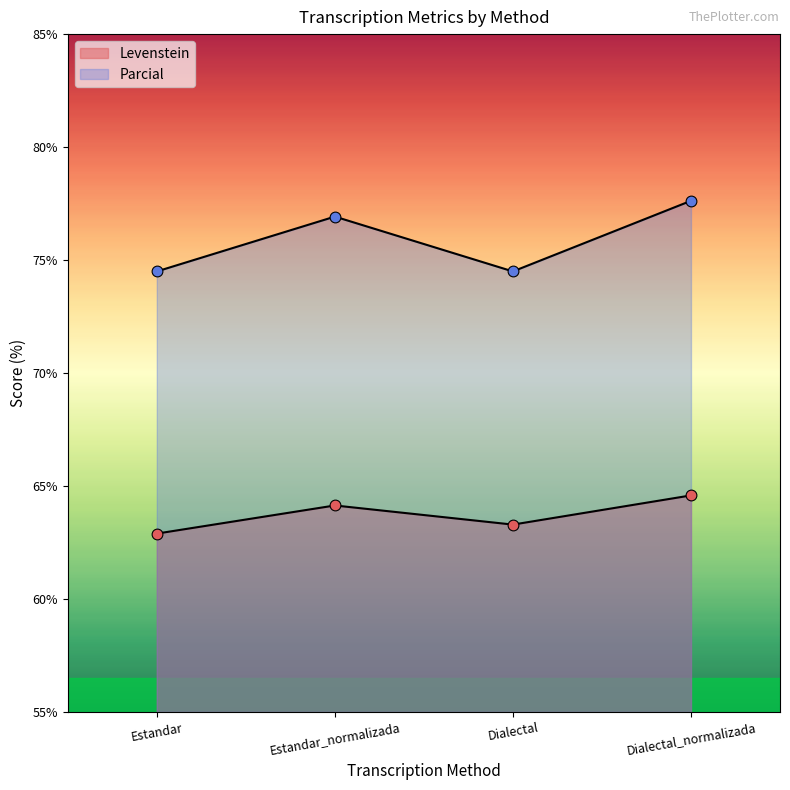

At which category is the sum across all series the highest?

Dialectal_normalizada